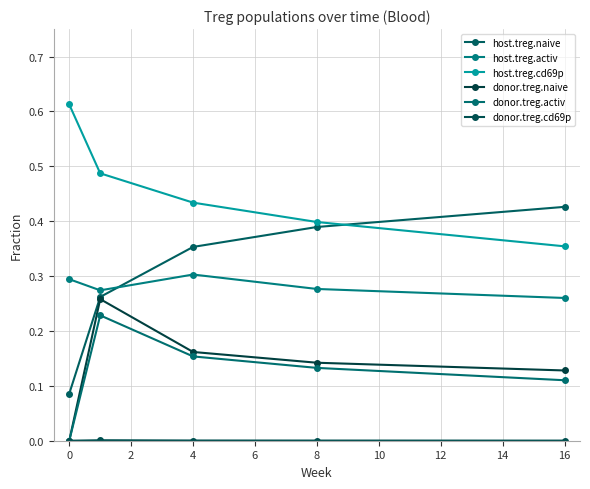

How many lines are shown in the chart?

6